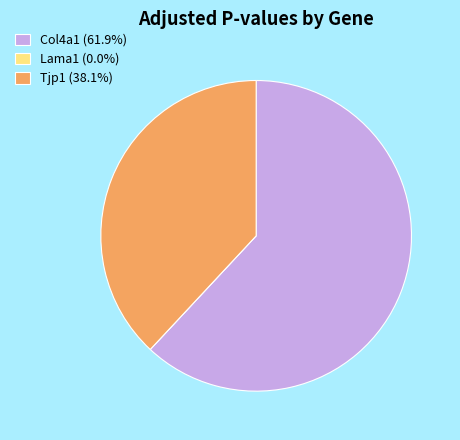

Is it true that Tjp1 is 38% of the pie?

True